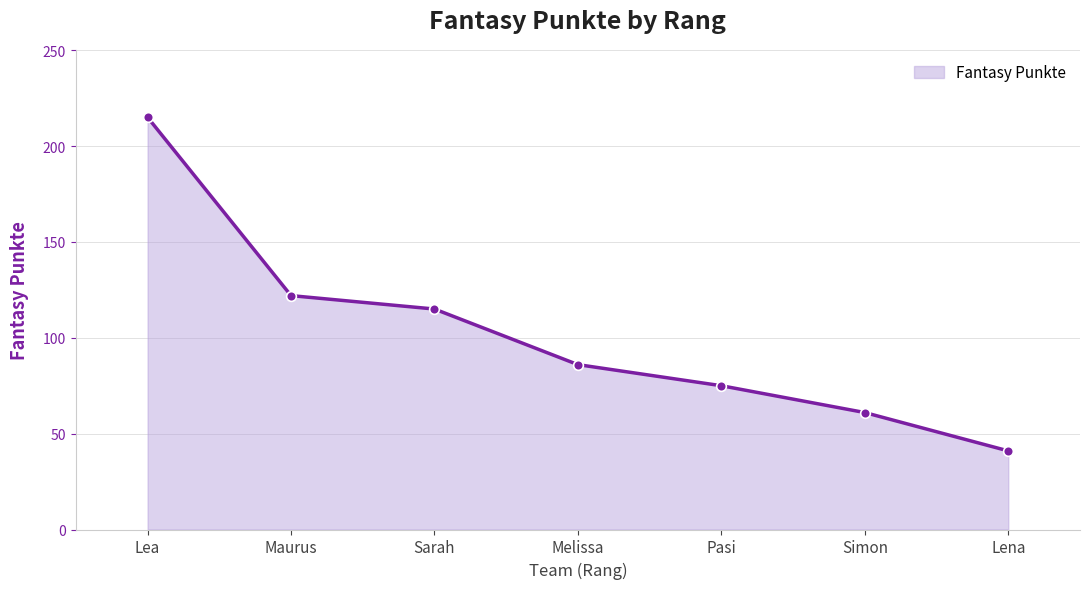

Rank the categories by value from lowest to highest.

Lena, Simon, Pasi, Melissa, Sarah, Maurus, Lea